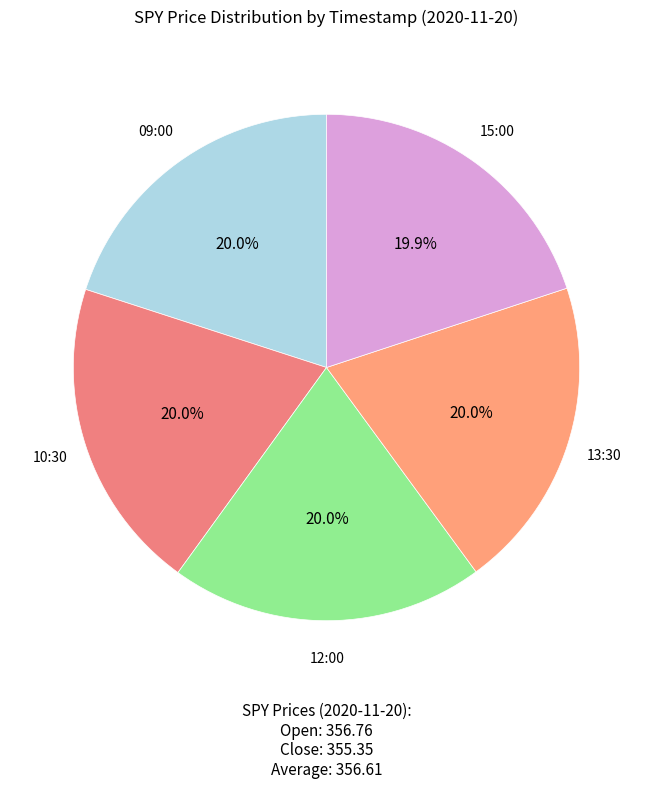

Does any single category account for the majority?

No